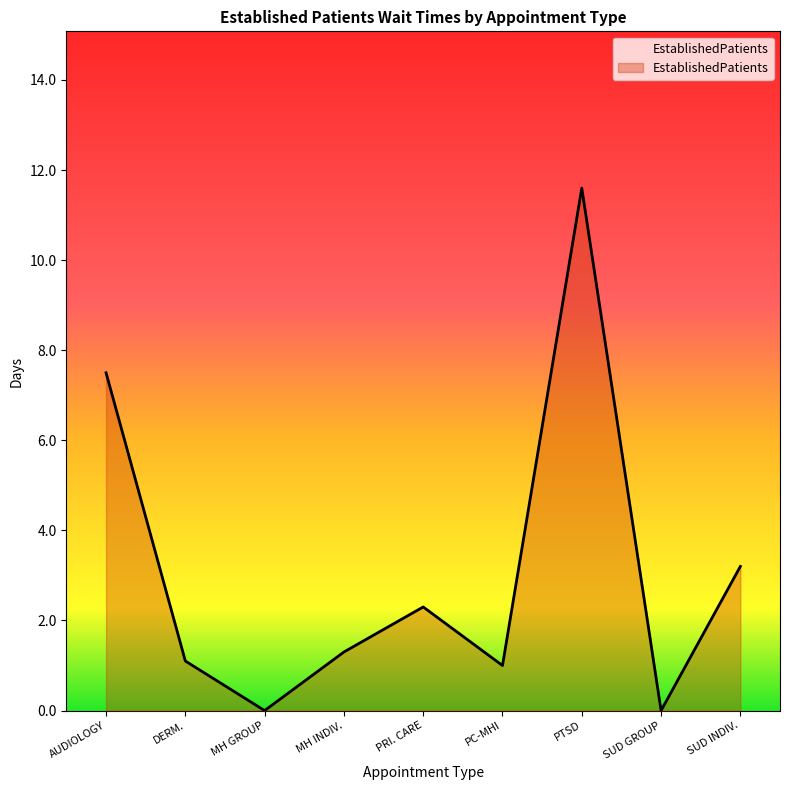

Where is the data nearest to the value 5?

SUD INDIV.